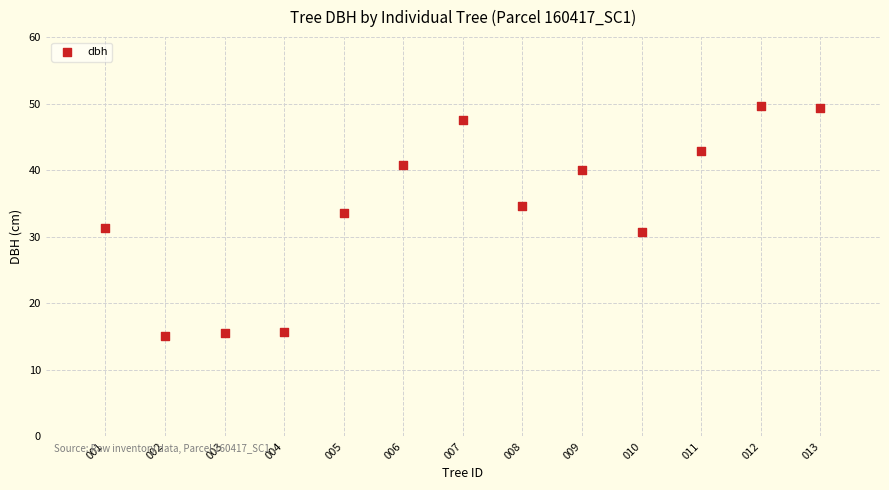

What is the range of Y values (max minus min)?

34.5